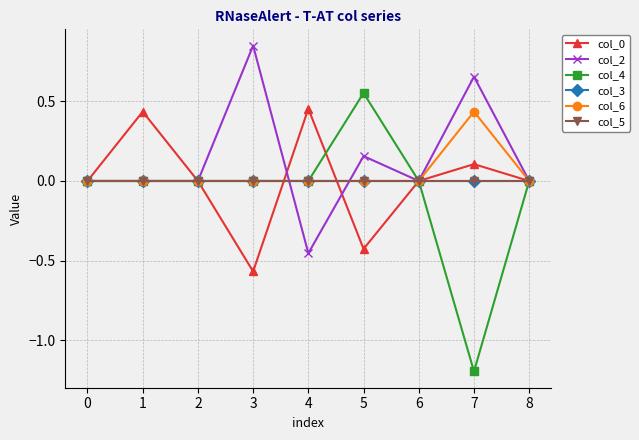

Rank the series at 1 from highest to lowest value.

col_0, col_2, col_4, col_3, col_6, col_5